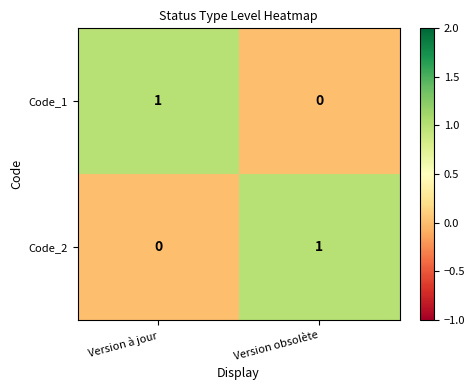

What is the spread (max minus min) of values at Version à jour?

1